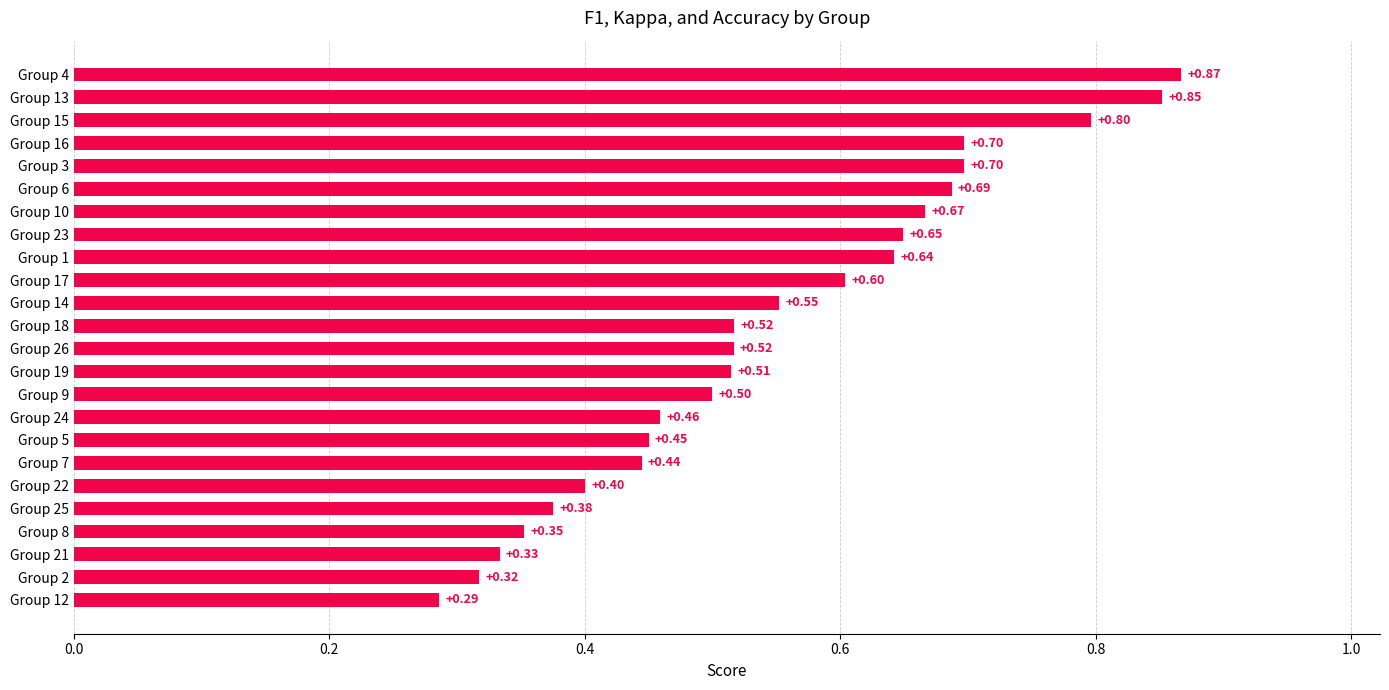

What is the change in value from Group 24 to Group 16?

+0.2